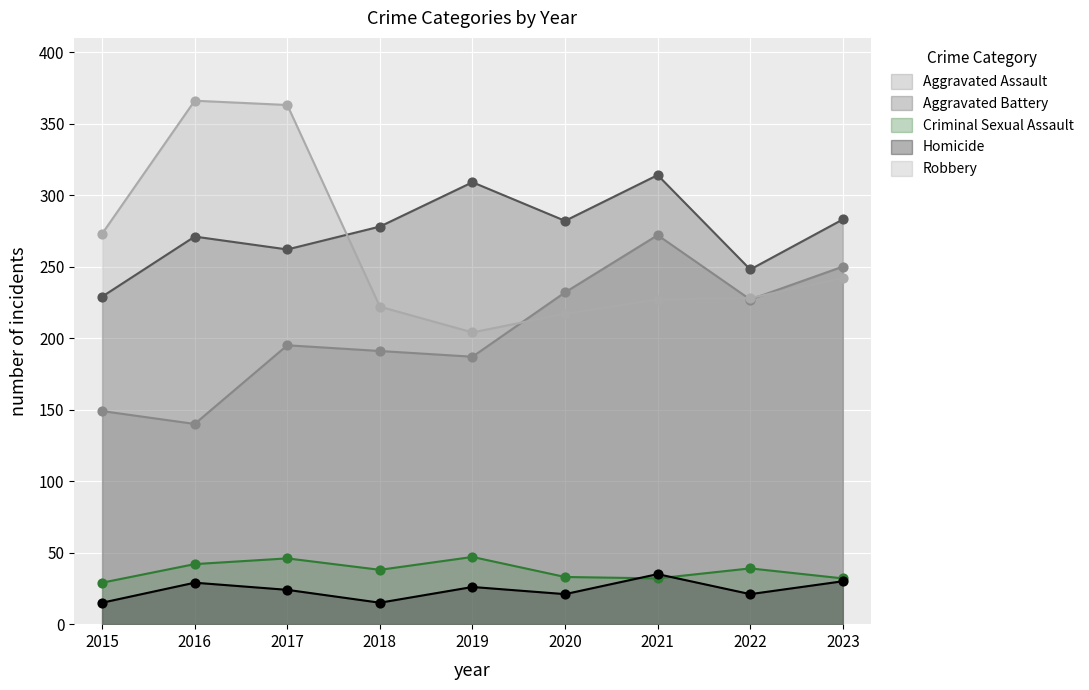

What is the total value across all series at 2015?

695